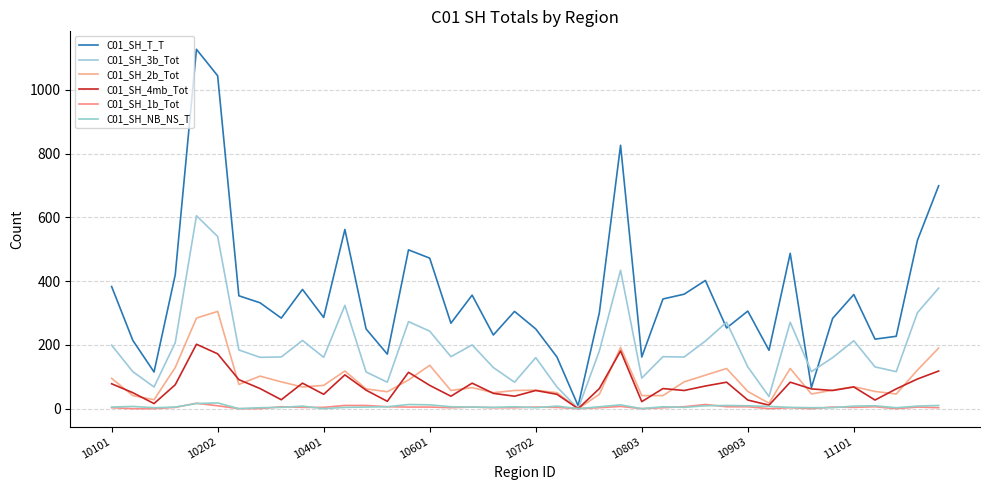

How many lines are shown in the chart?

6